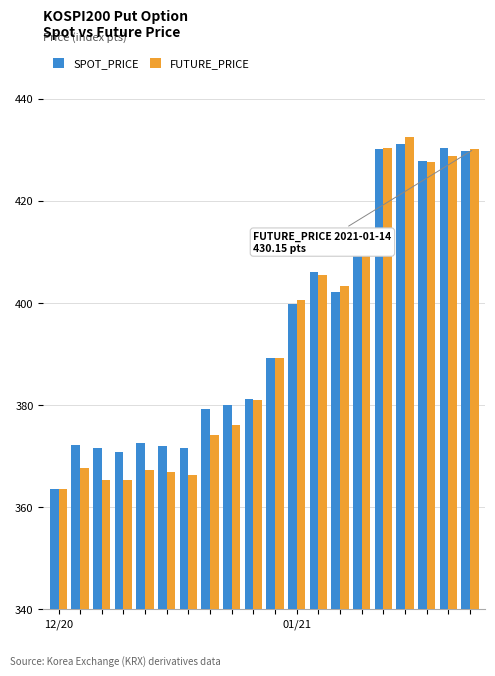

What is the difference between the maximum and minimum values in the SPOT_PRICE series?

67.7